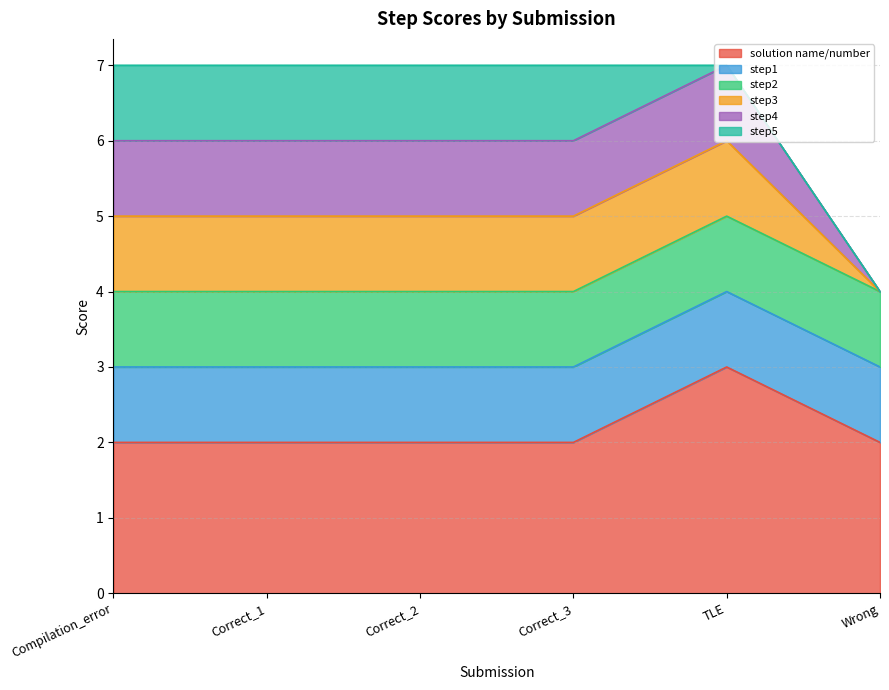

The value of solution name/number at Correct_3 is 1. True or false?

False